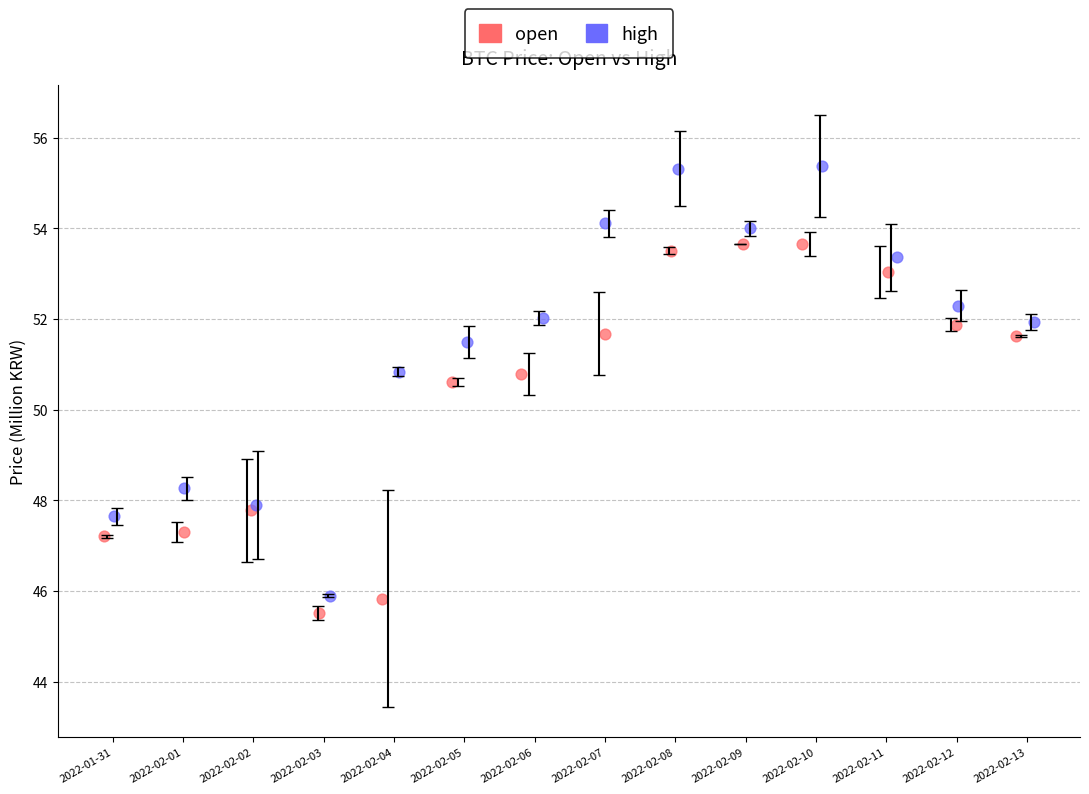

Which series contains the lowest Y value?

open